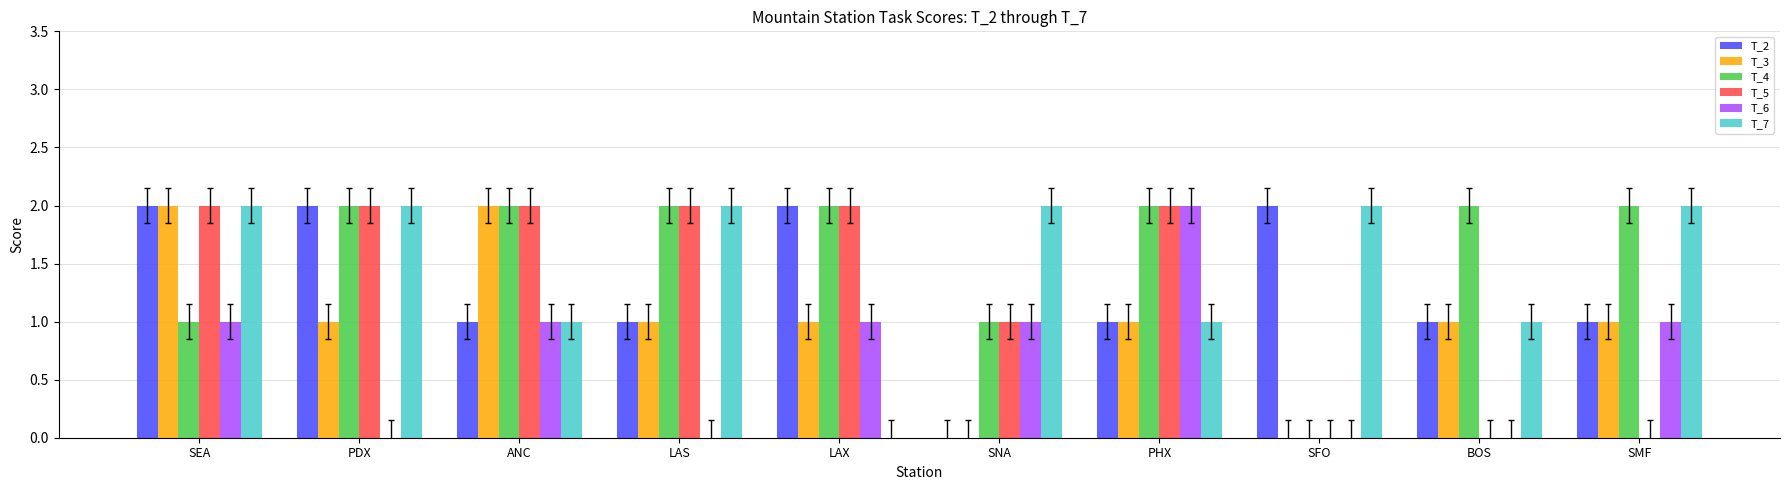

What is the approximate value of T_5 at SEA?

2